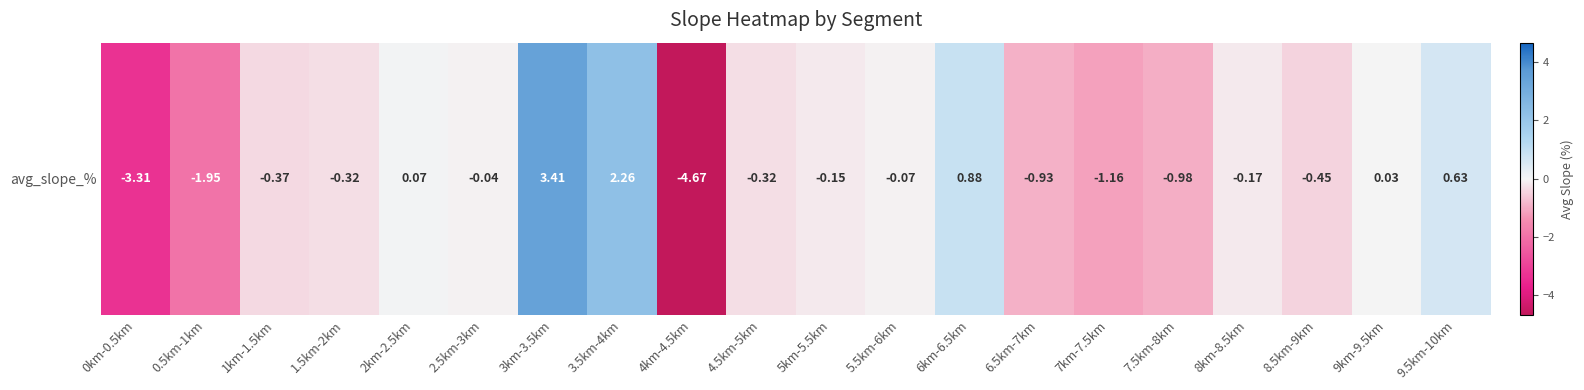

How many data points are less than 0?

14